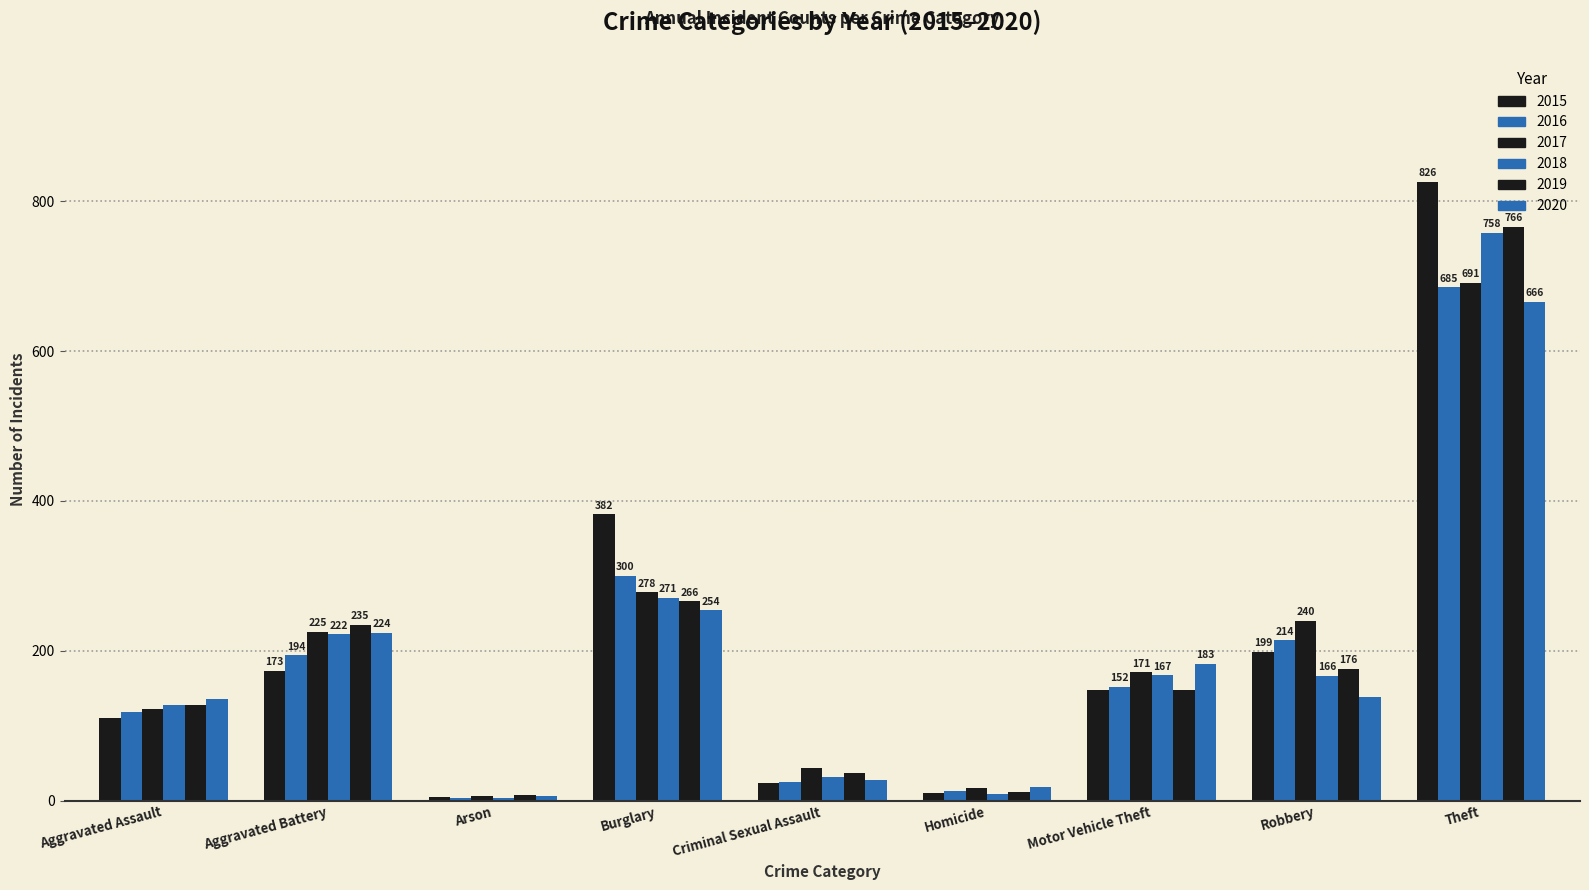

Rank the categories by 2016 value from lowest to highest.

Arson, Homicide, Criminal Sexual Assault, Aggravated Assault, Motor Vehicle Theft, Aggravated Battery, Robbery, Burglary, Theft